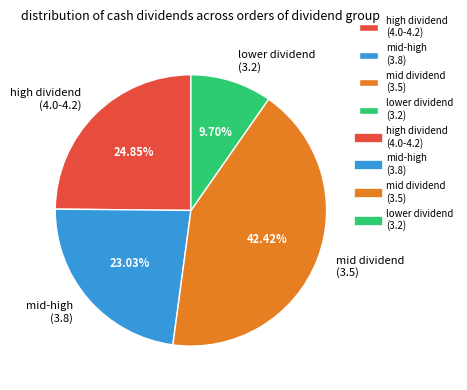

Is mid-high (3.8) the majority of the pie?

No